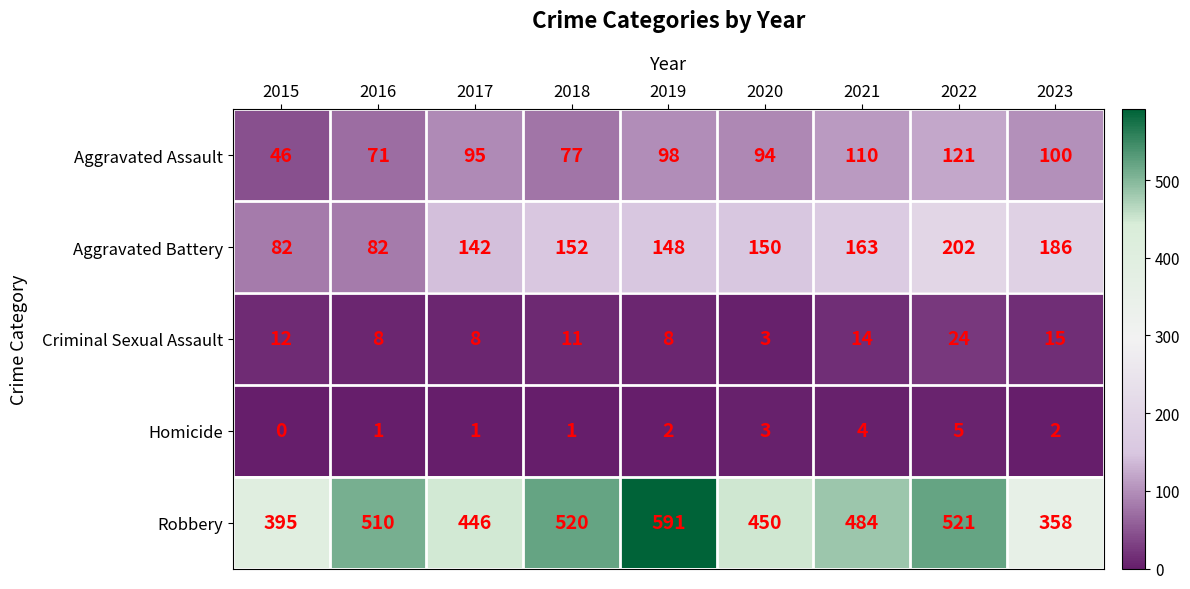

Is it true that Homicide equals 0 at 2017?

False